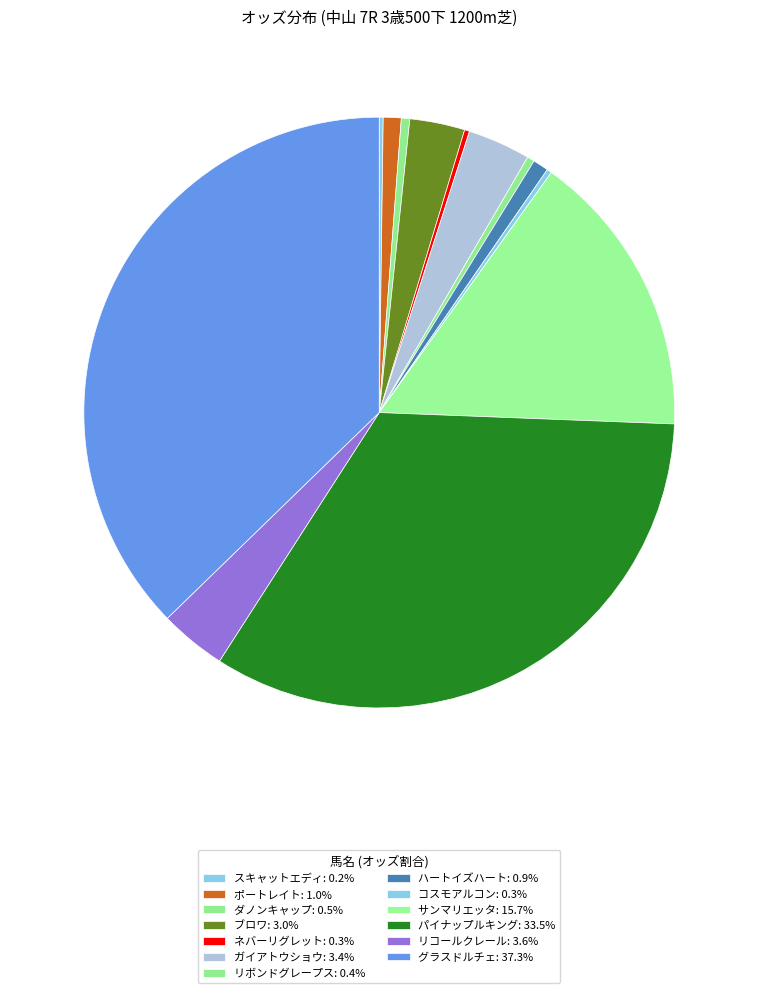

Which category has the smallest portion of the pie?

スキャットエディ